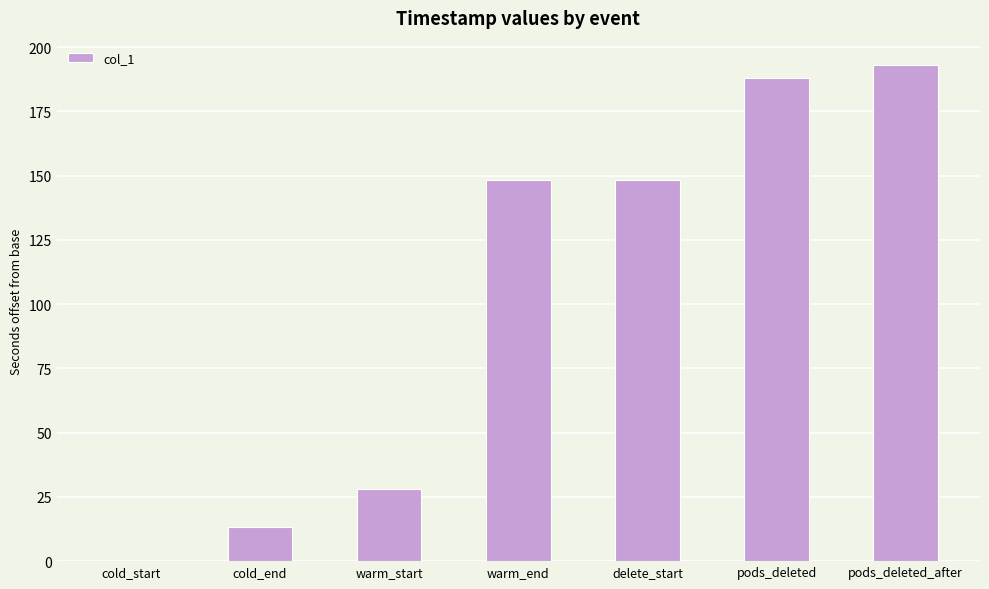

Reading left to right, what are all the values shown in this chart?

0.0	13.1	28.1	148.1	148.1	187.8	192.9